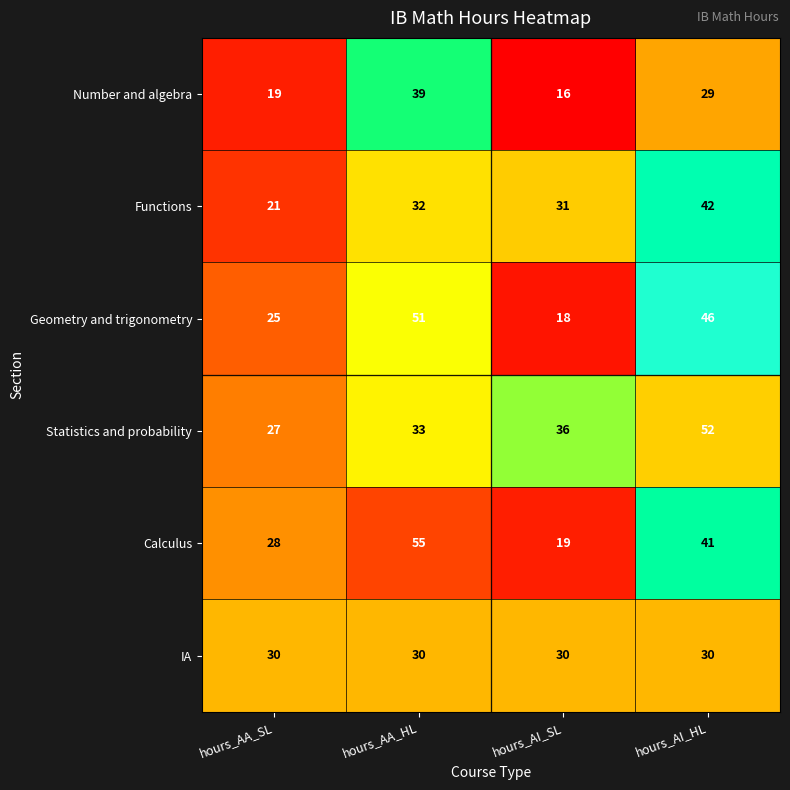

How many Calculus values are between 28 and 55?

3